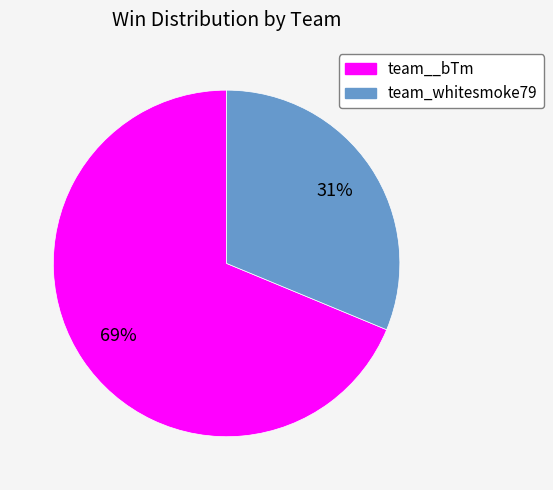

True or false: team__bTm accounts for 57% of the total.

False